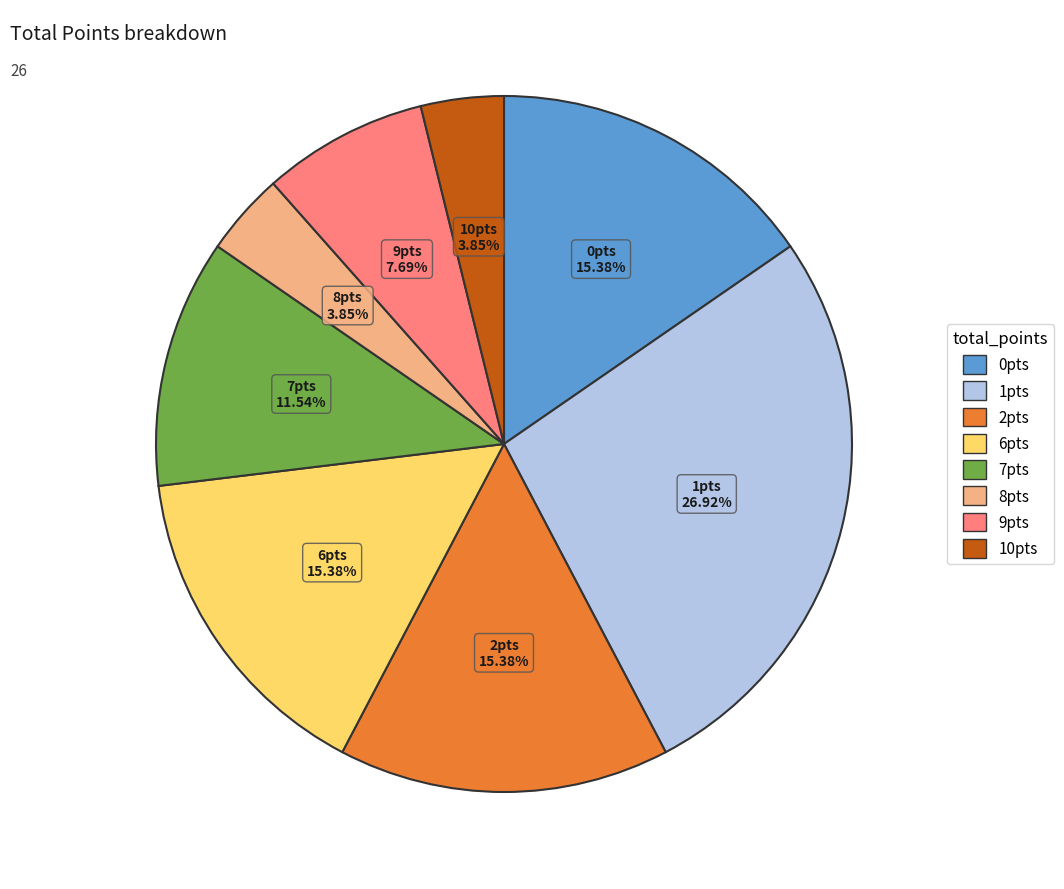

Does any single category account for the majority?

No